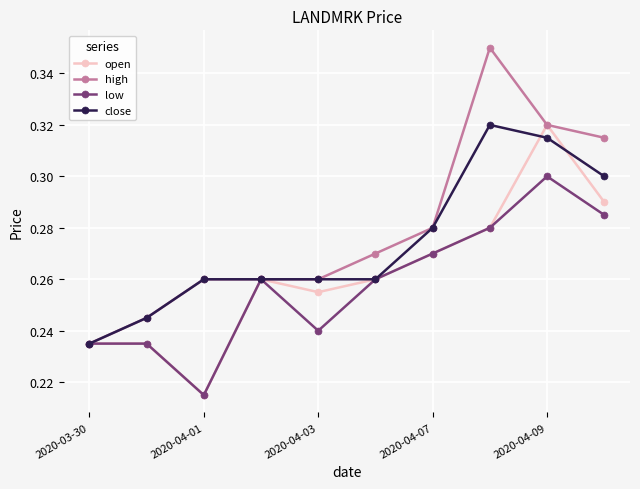

In open, how many points are lower than both neighbors (excluding endpoints)?

2